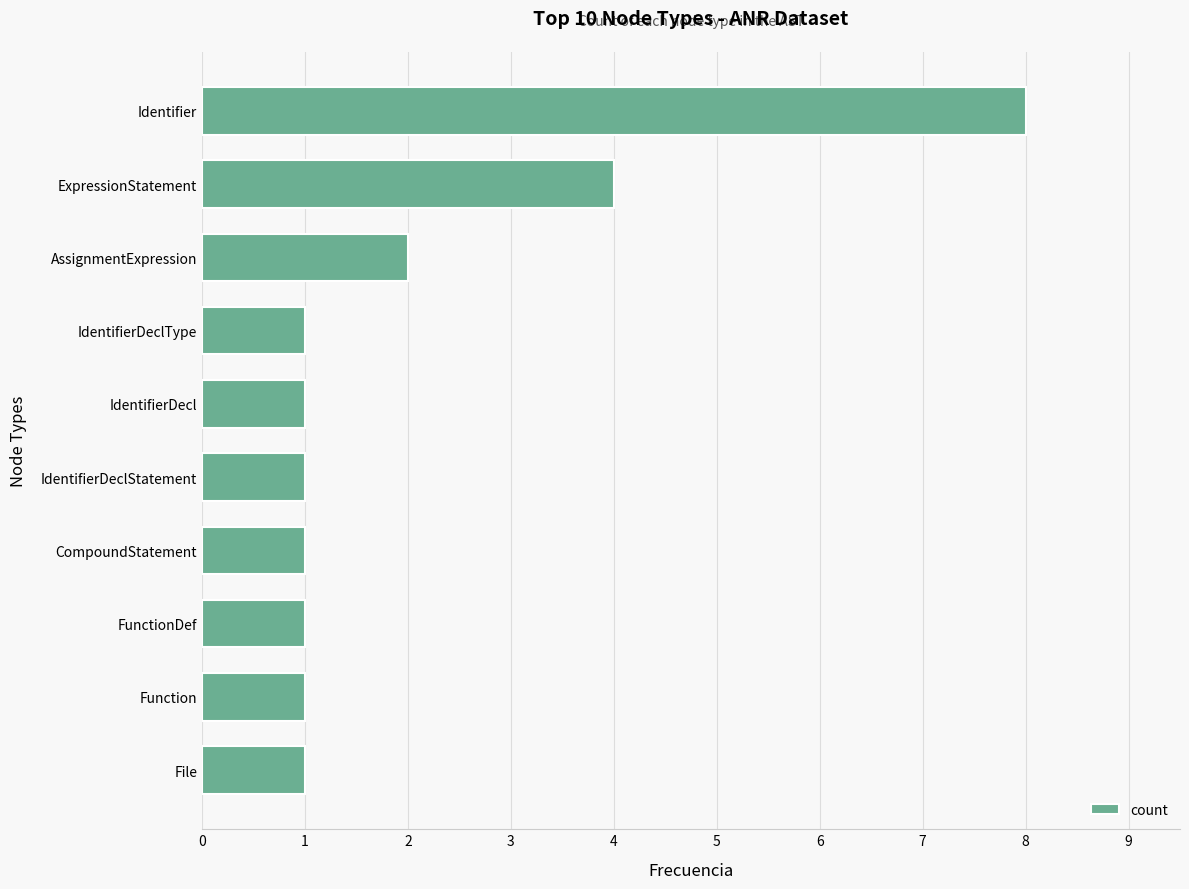

Where is the data nearest to the value 4?

ExpressionStatement